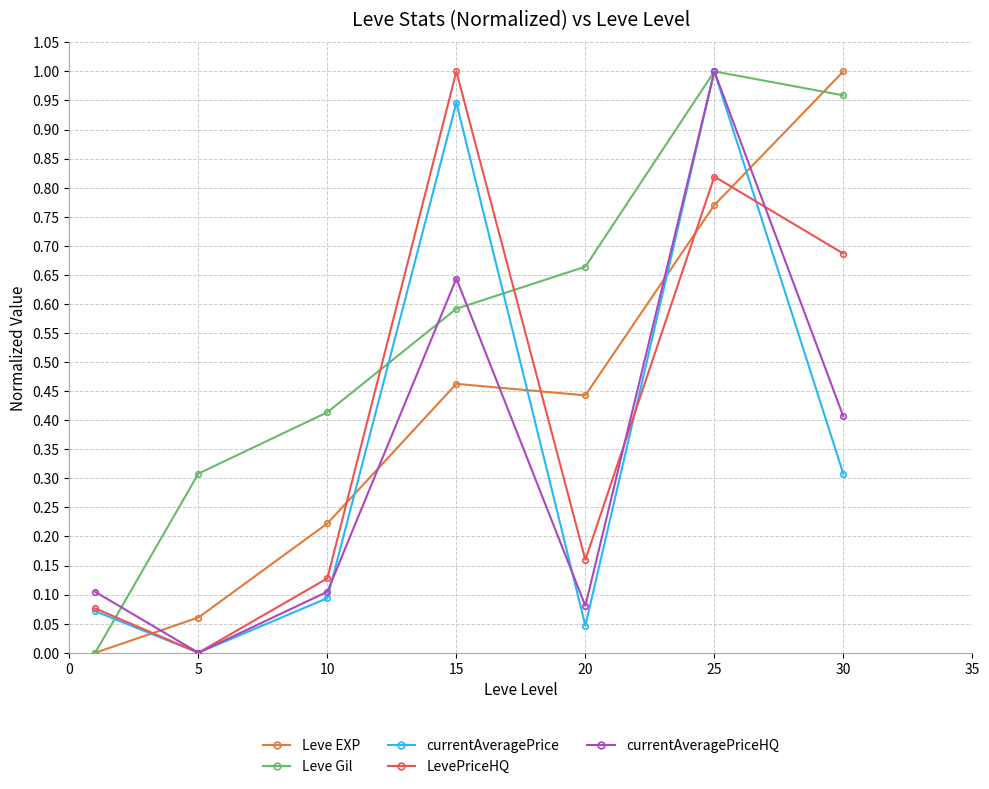

True or false: currentAveragePrice has more than 0 points higher than both neighbors.

True